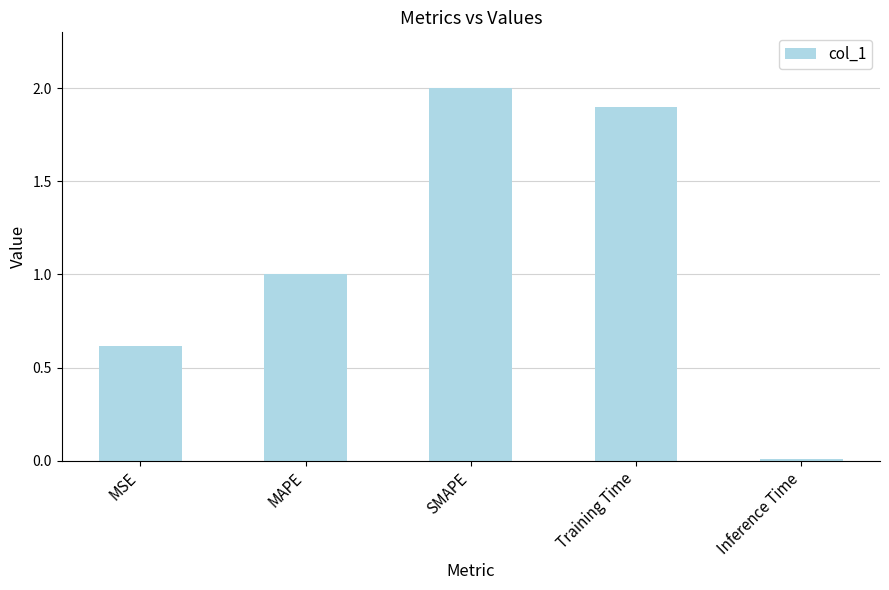

How many bars are there in total?

5